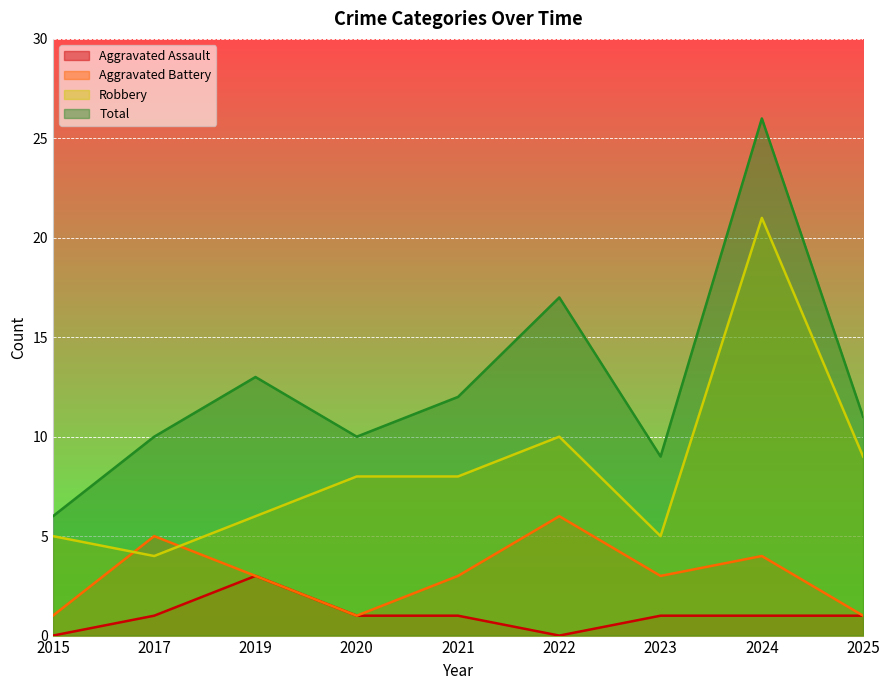

How many series are shown in this chart?

4